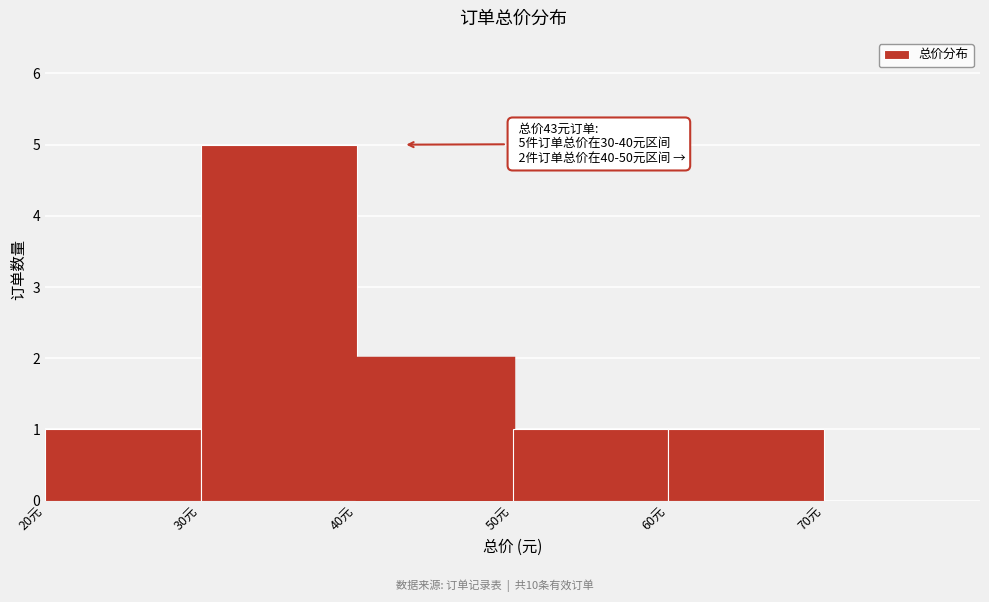

Which range on the x-axis has the tallest bar?

30 to 40